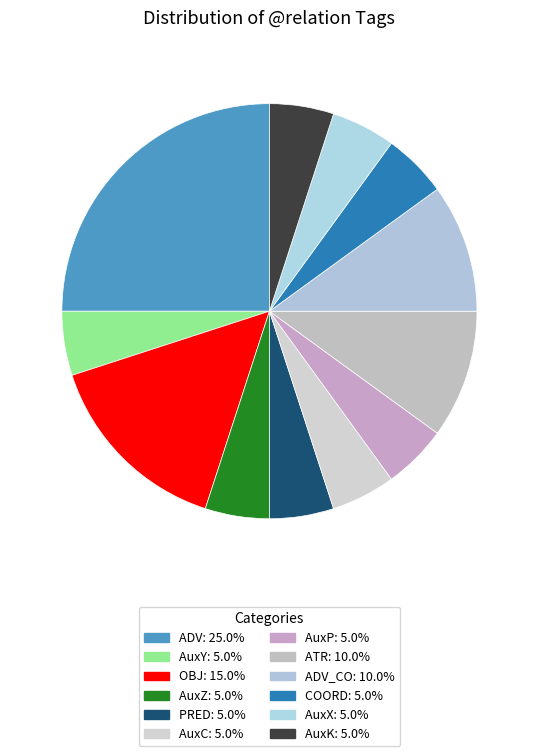

Is there any slice that represents more than half of the pie?

No